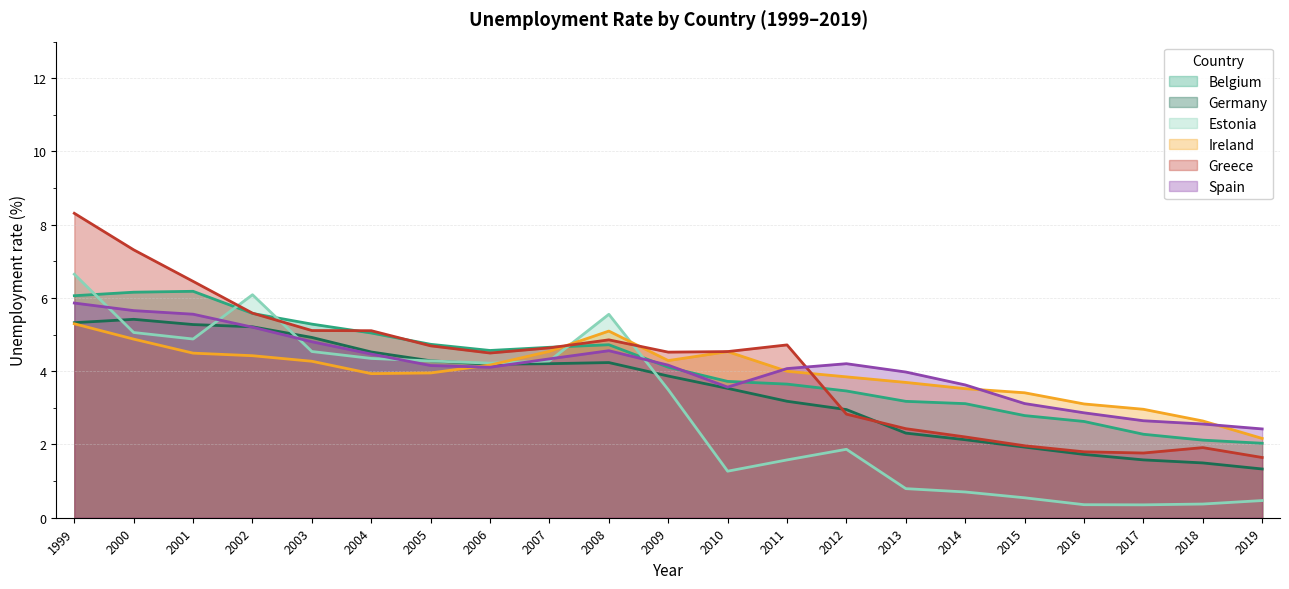

Between 2016 and 2018, which series saw the biggest shift?

Belgium